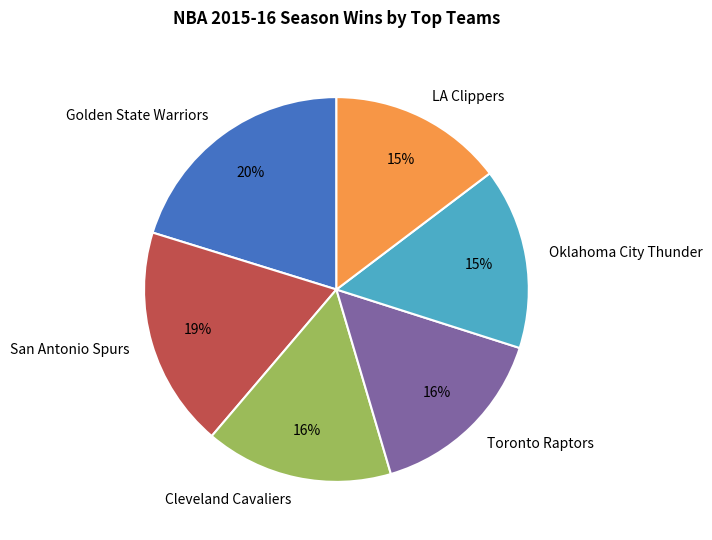

Is the sum of San Antonio Spurs and Toronto Raptors greater than half?

No